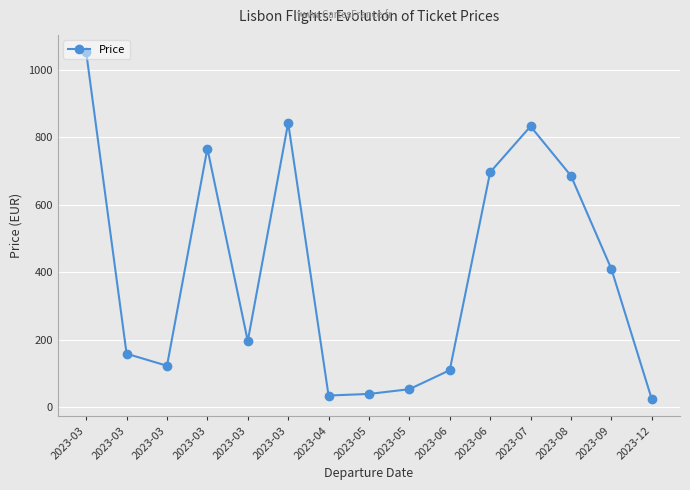

How many series are shown in this chart?

1